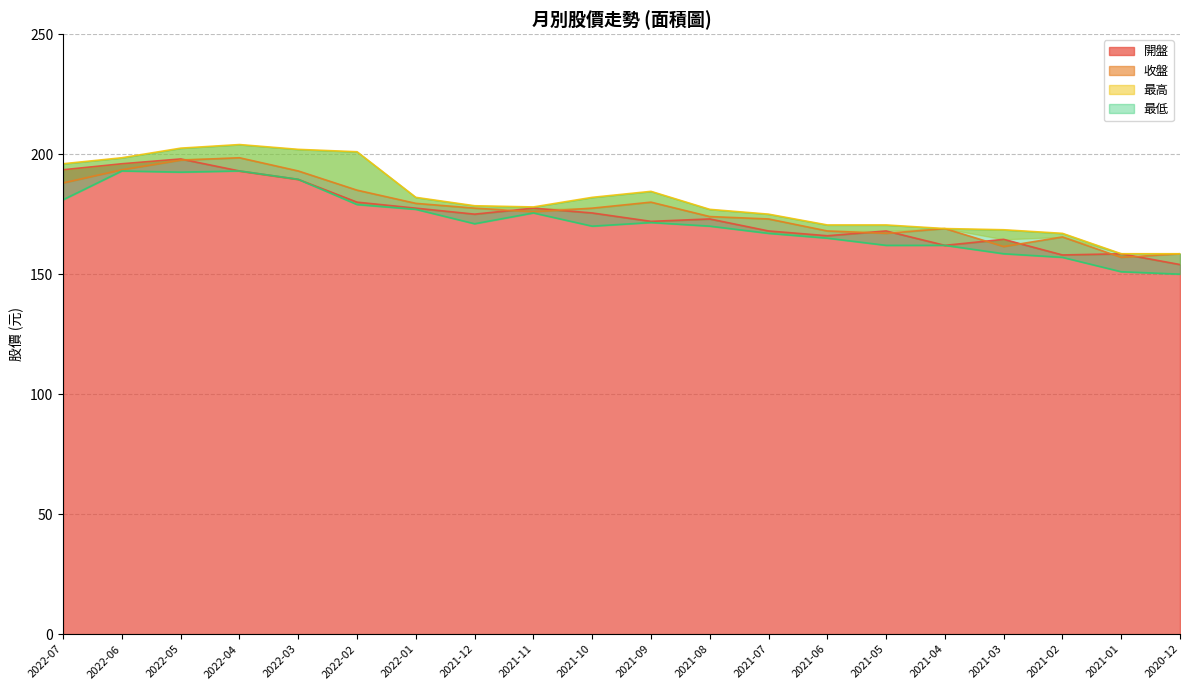

How many categories are shown in the chart?

20